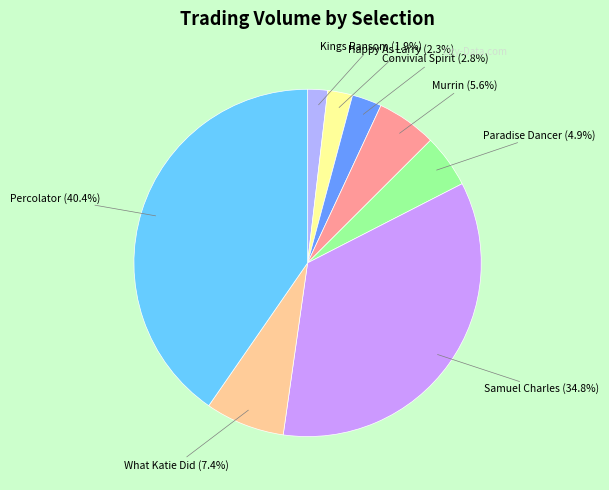

Combined, do Murrin and Paradise Dancer account for over 50%?

No